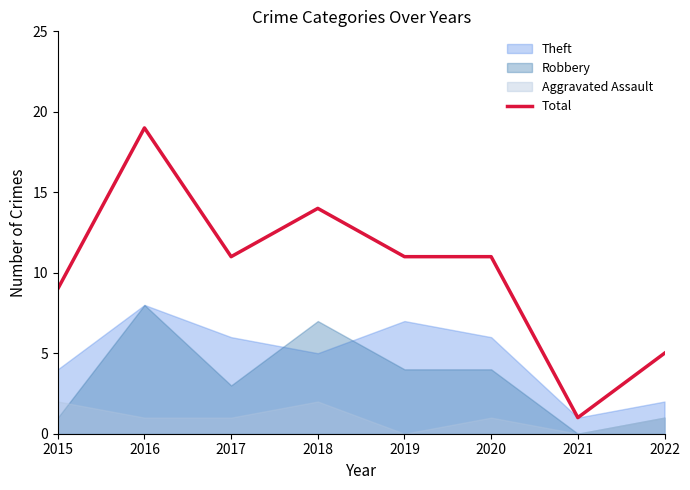

Rank the categories by value from lowest to highest.

2021, 2022, 2015, 2017, 2019, 2020, 2018, 2016